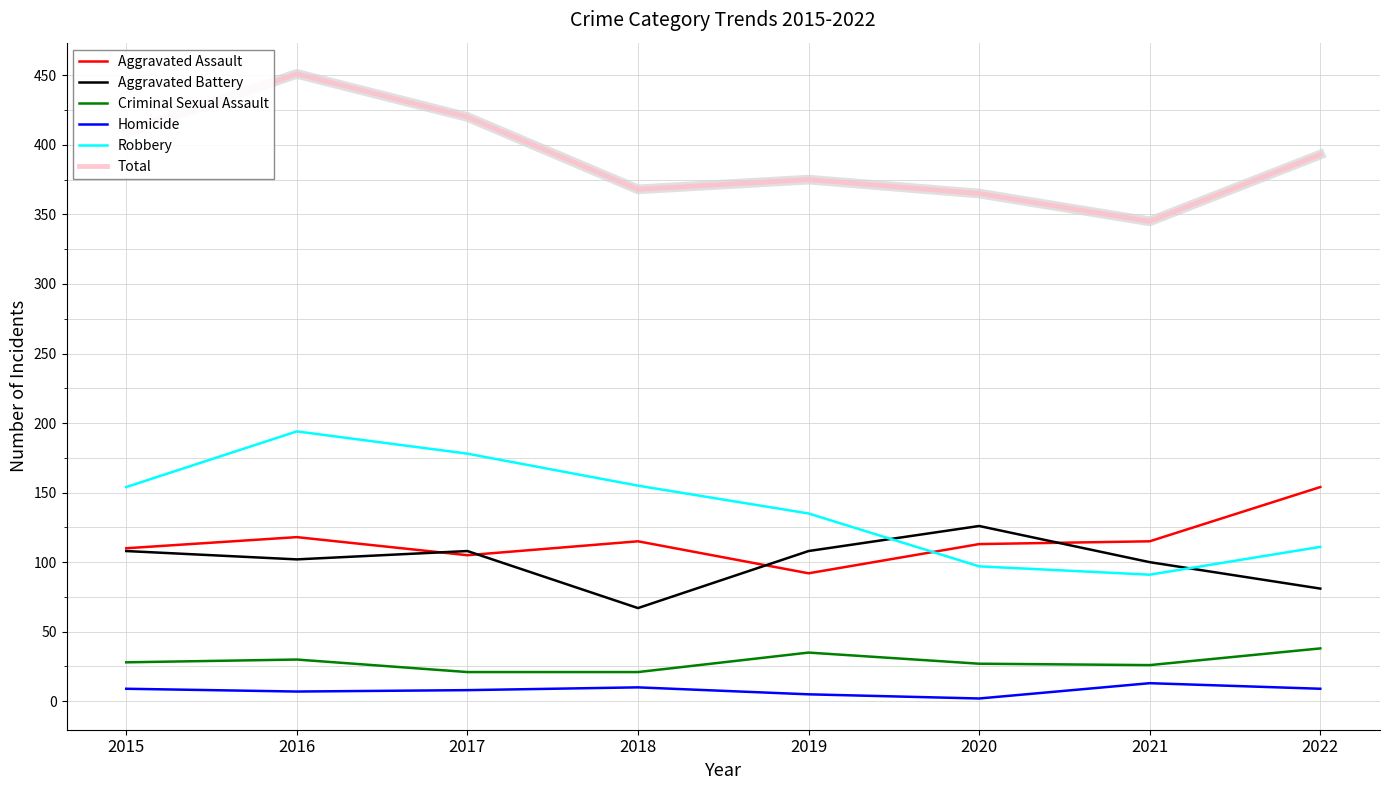

Which series changed the most between 2015 and 2021?

Total